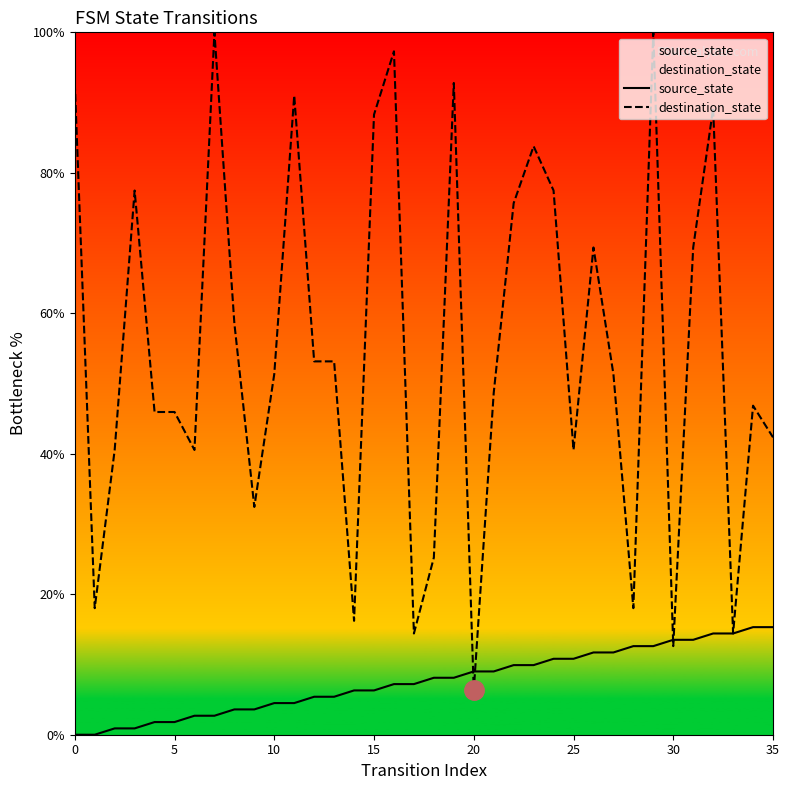

At how many categories does at least one series exceed 37?

27